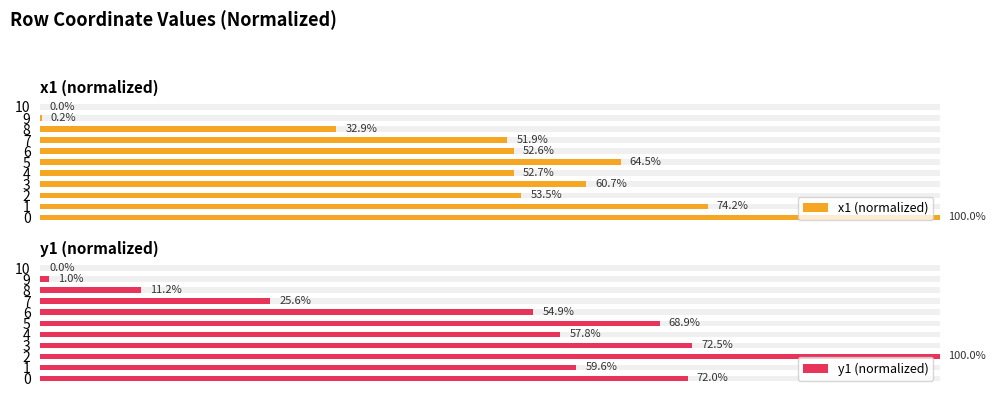

Reading left to right, extract all data points from this chart.

x1 (normalized): 100.0	74.2	53.5	60.7	52.7	64.5	52.6	51.9	32.9	0.2	0.0
y1 (normalized): 72.0	59.6	100.0	72.5	57.8	68.9	54.9	25.6	11.2	1.0	0.0